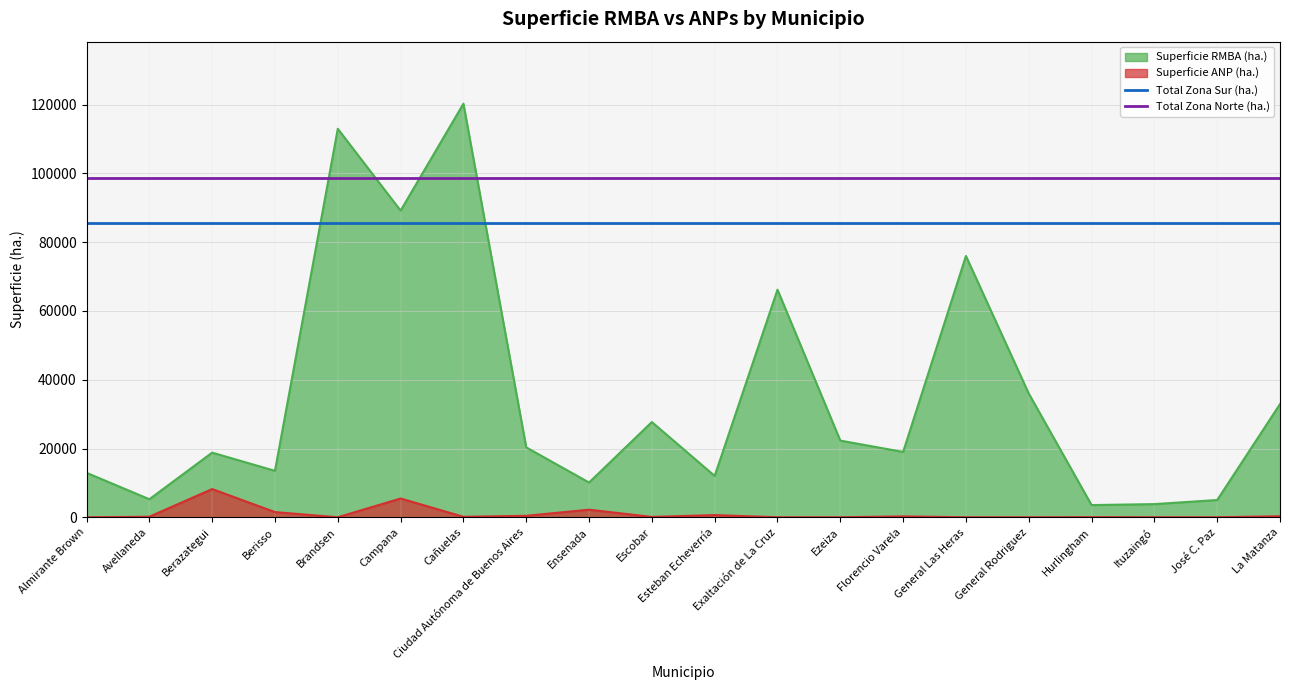

What is the difference between the highest and lowest values at Almirante Brown?

13234.0